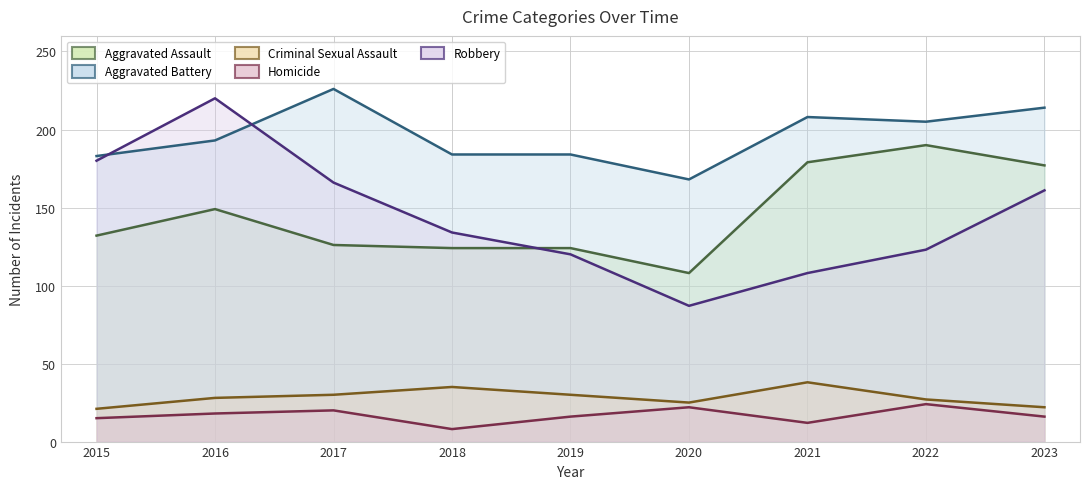

Where is the first local maximum for Robbery?

2016